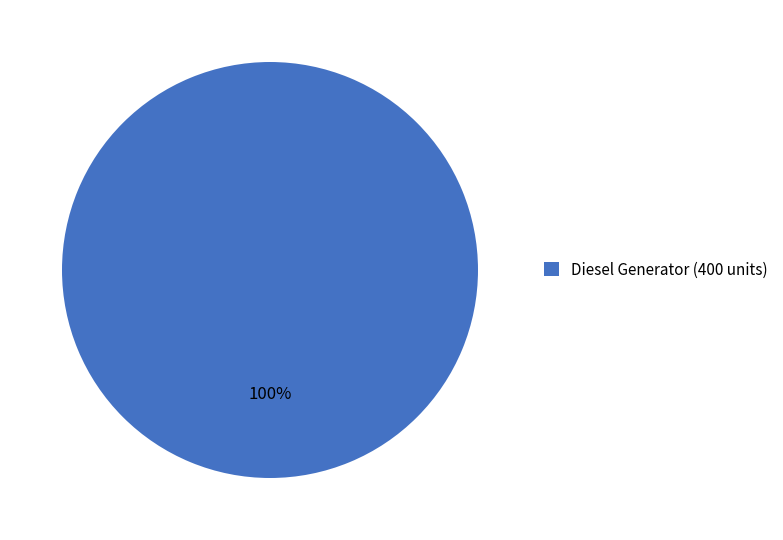

Is there a majority slice in this chart?

Yes